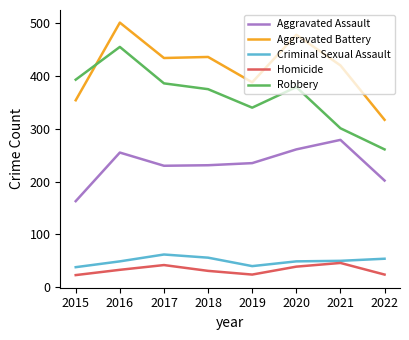

Is it true that Aggravated Assault equals 188 at 2020?

False